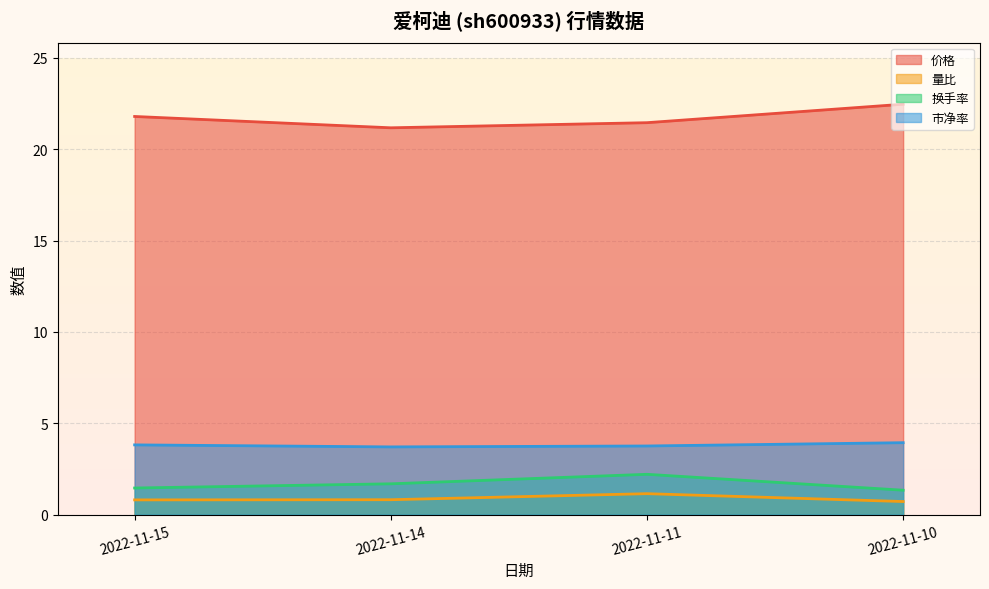

Count the number of categories in the chart.

4